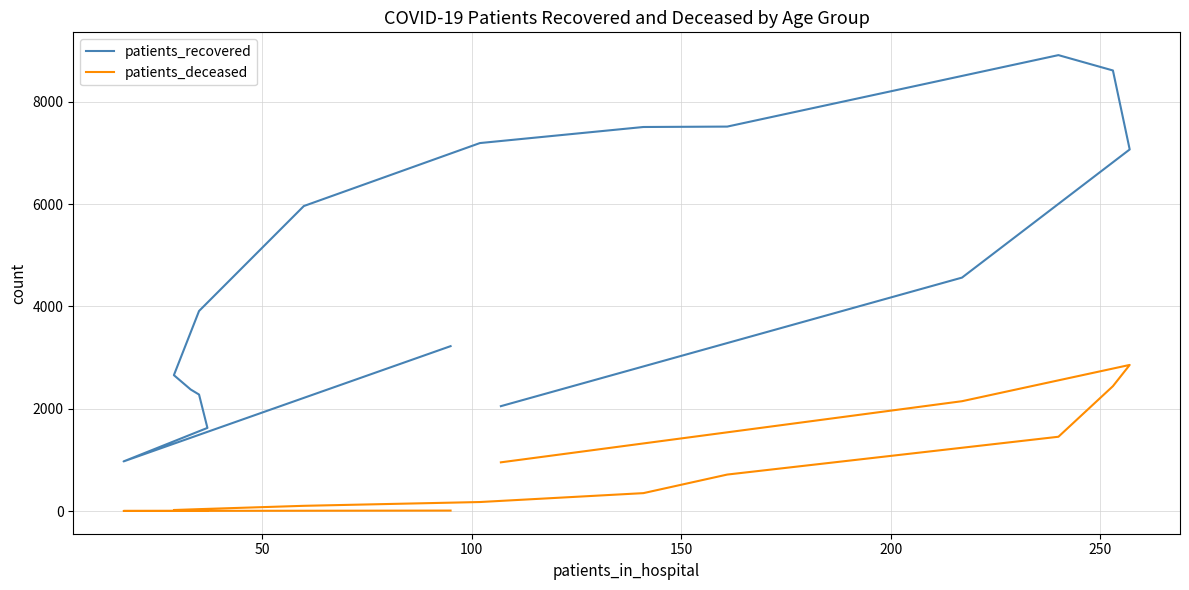

What is the difference between the highest and lowest values at 50?

968